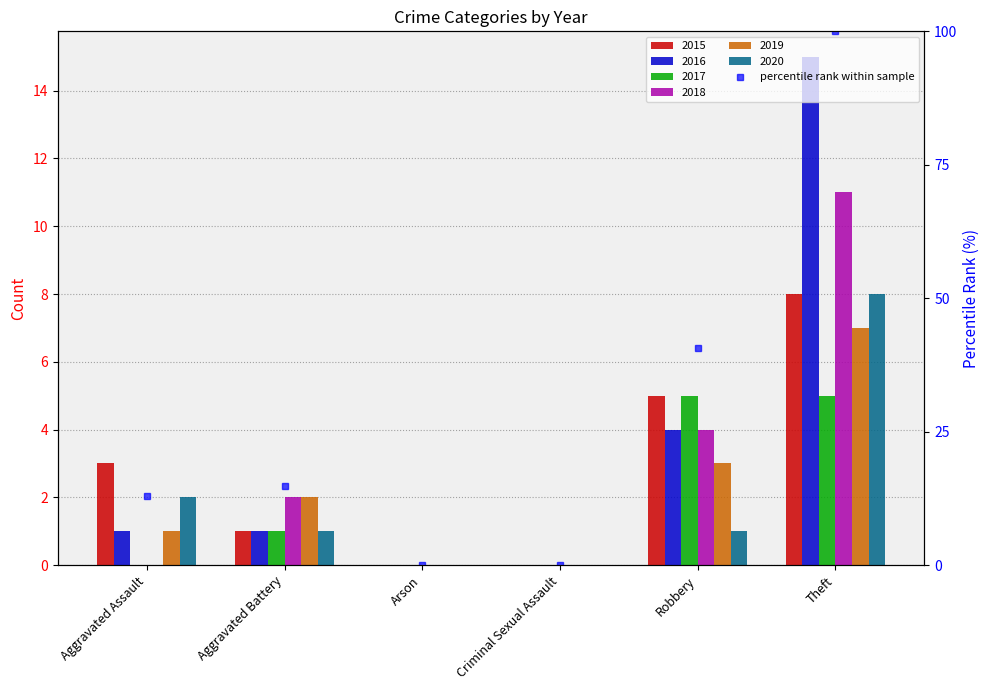

Are the bars horizontal?

No